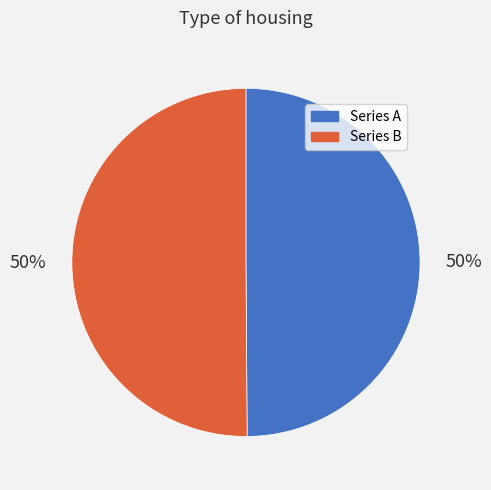

To the nearest percent, what is the average slice percentage?

50%